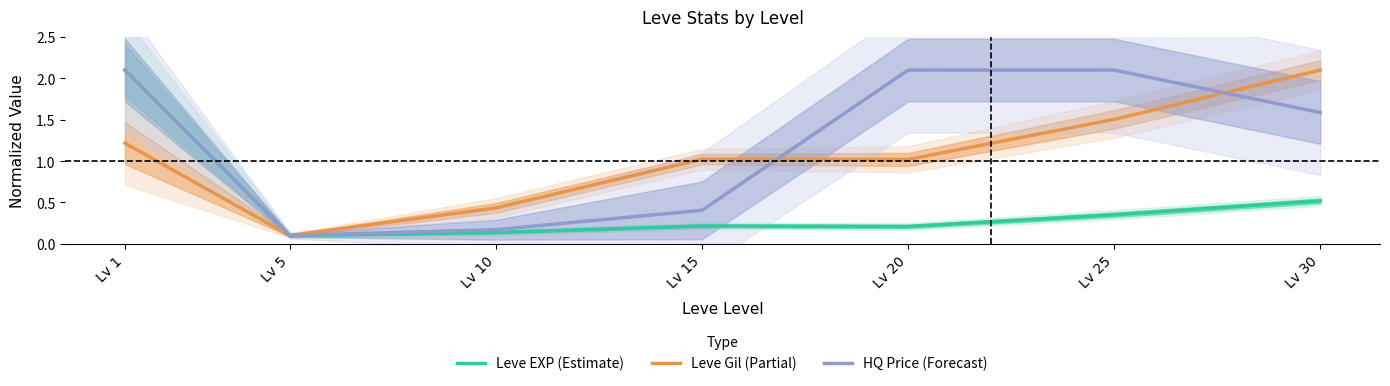

Rank the categories by Leve Gil (Partial) value from highest to lowest.

Lv 30, Lv 25, Lv 1, Lv 15, Lv 20, Lv 10, Lv 5